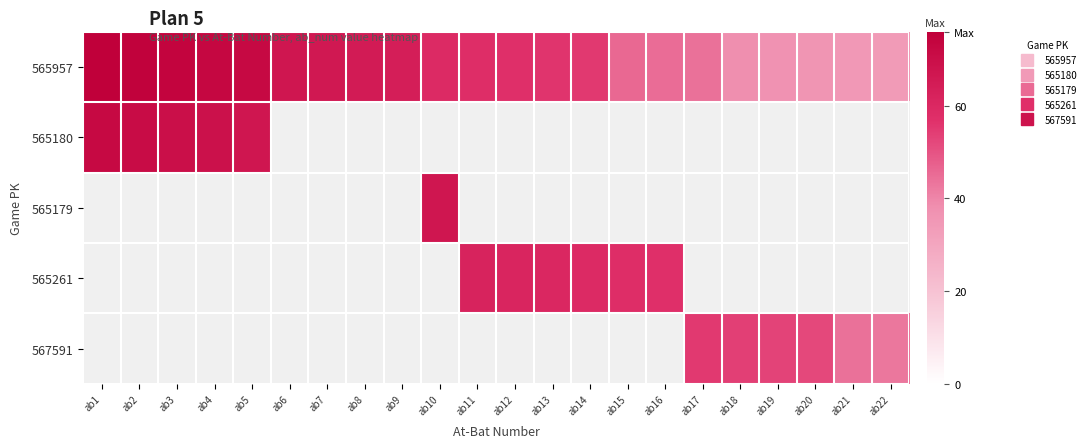

What is the minimum value for 565180?

67.0